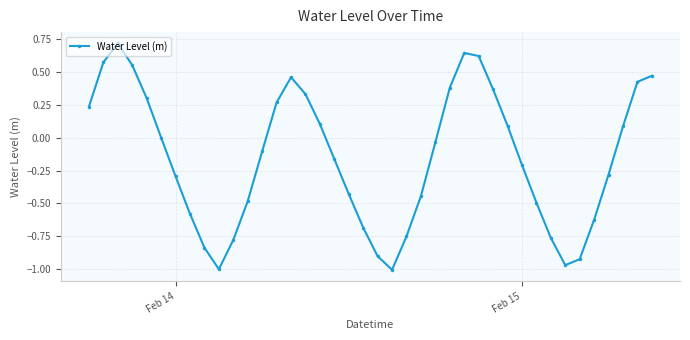

Count the number of categories in the chart.

40